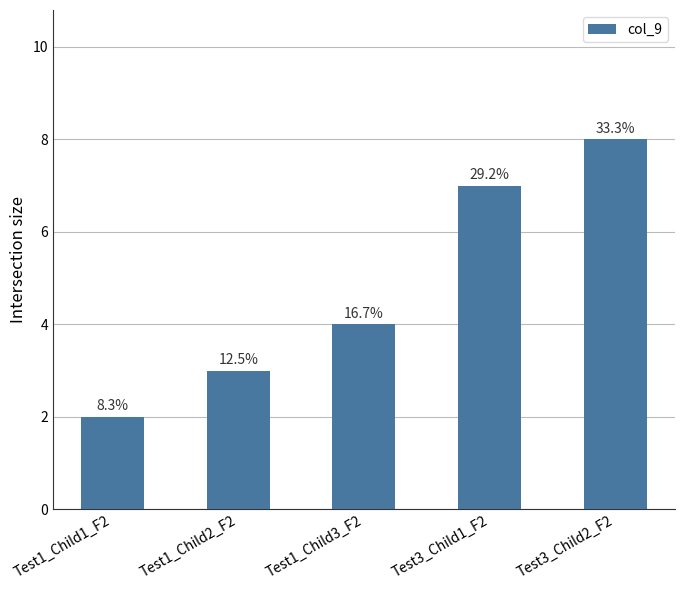

Rank the categories by value from lowest to highest.

Test1_Child1_F2, Test1_Child2_F2, Test1_Child3_F2, Test3_Child1_F2, Test3_Child2_F2